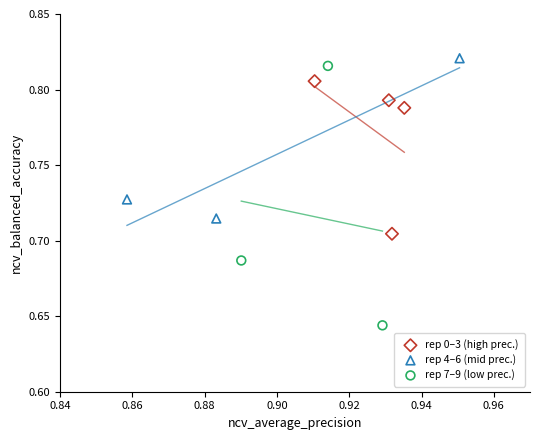

Which series contains the lowest Y value?

rep 7–9 (low prec.)